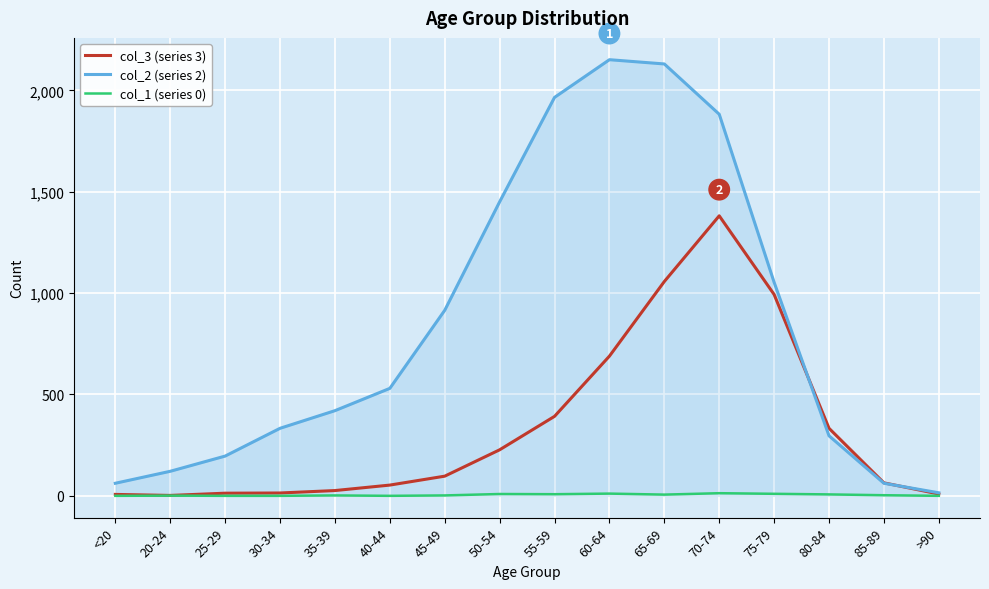

What is the maximum value shown in the chart?

2151